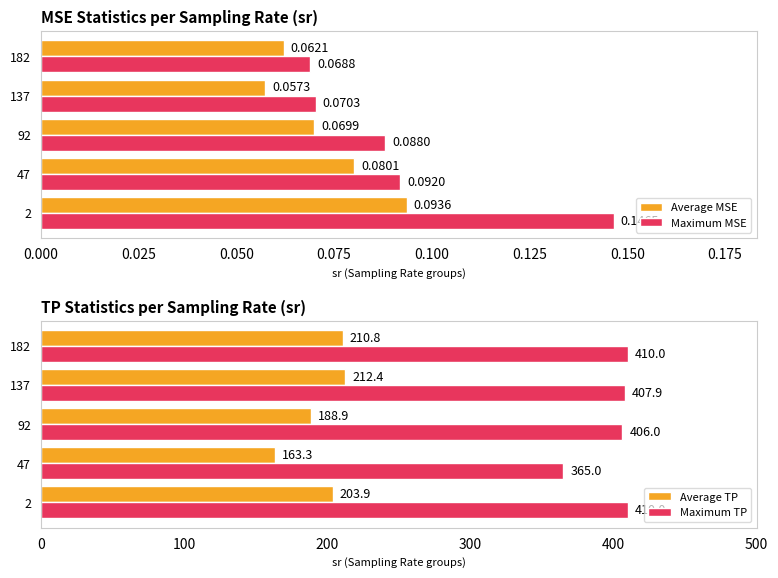

What is the sum of the Maximum TP values at 137 and 47?

772.9